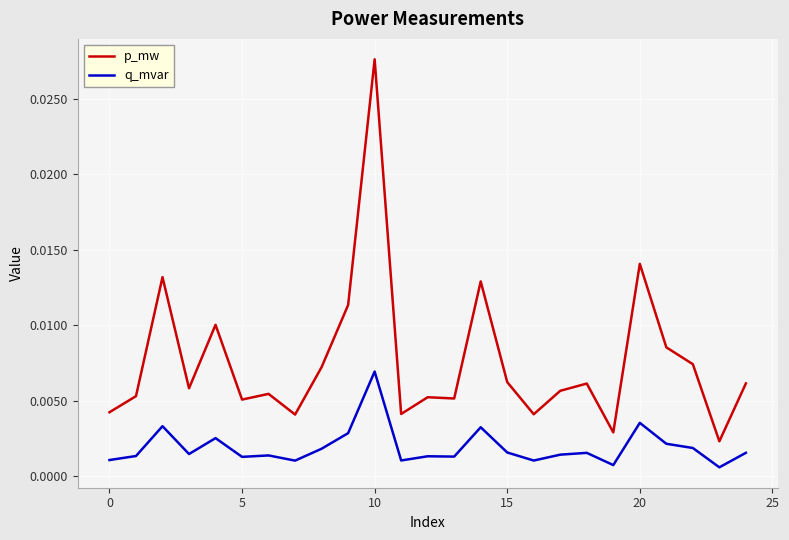

Which series has the largest total across all categories?

p_mw